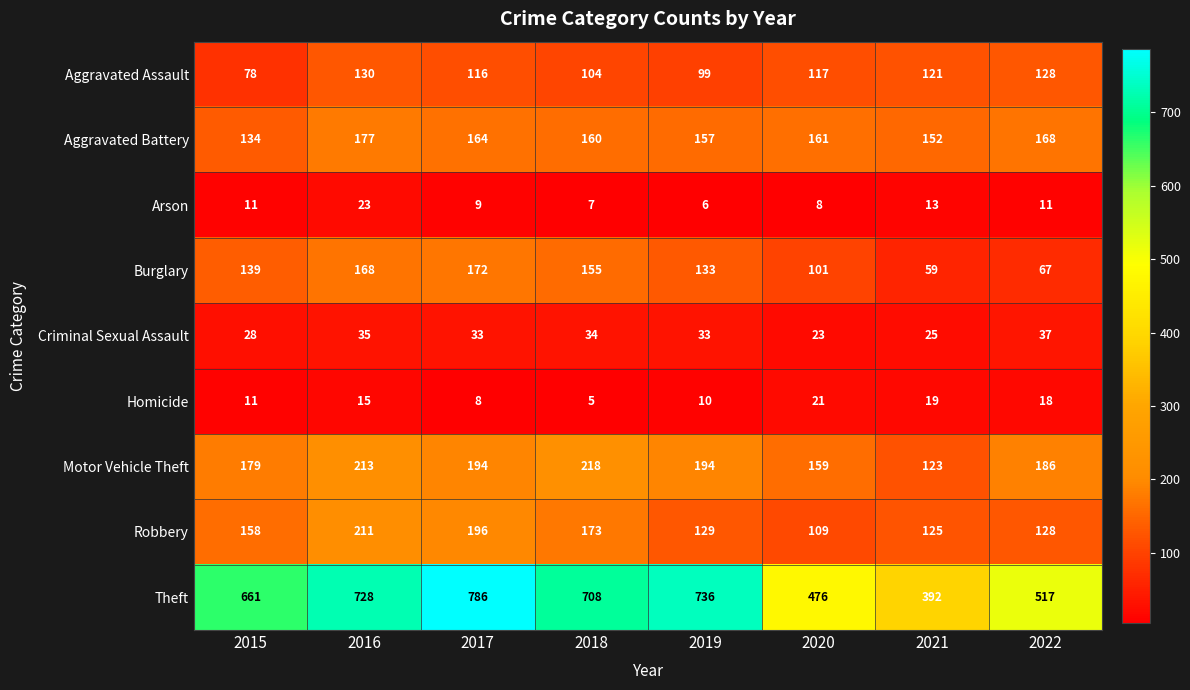

At which label does Theft reach its peak?

2017